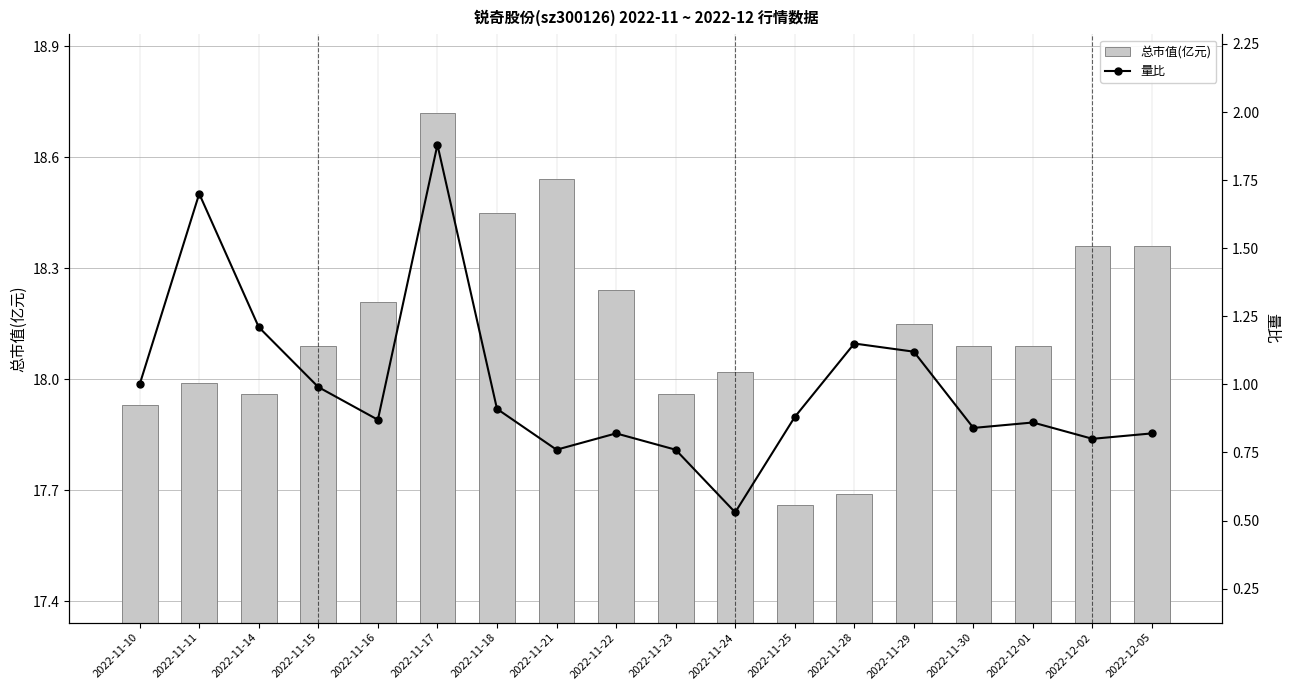

List the series in order of their overall mean, lowest first.

量比, 总市值(亿元)